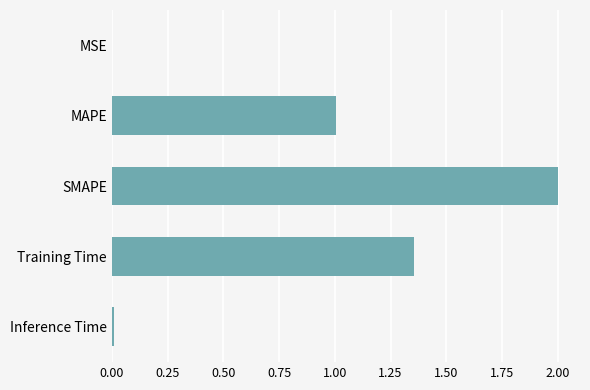

Count the number of categories in the chart.

5